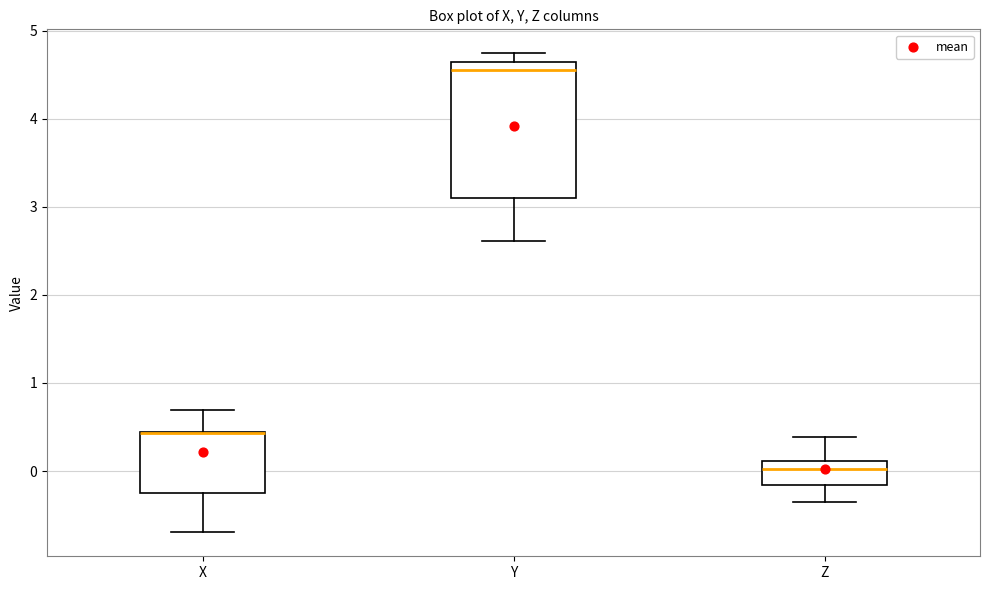

Reading left to right, read every box against the y-axis: the position of its median line, the range the box covers, and the ends of its whiskers. The values are not printed on the chart, so give them approximately, as read against the axis.

X: median 0.4 (drawn on the box's upper edge), box -0.2 to 0.4, whiskers -0.7 to 0.7
Y: median 4.6 (just below the box's upper edge), box 3.1 to 4.6, whiskers 2.6 to 4.7
Z: median 0.0, box -0.2 to 0.1, whiskers -0.3 to 0.4